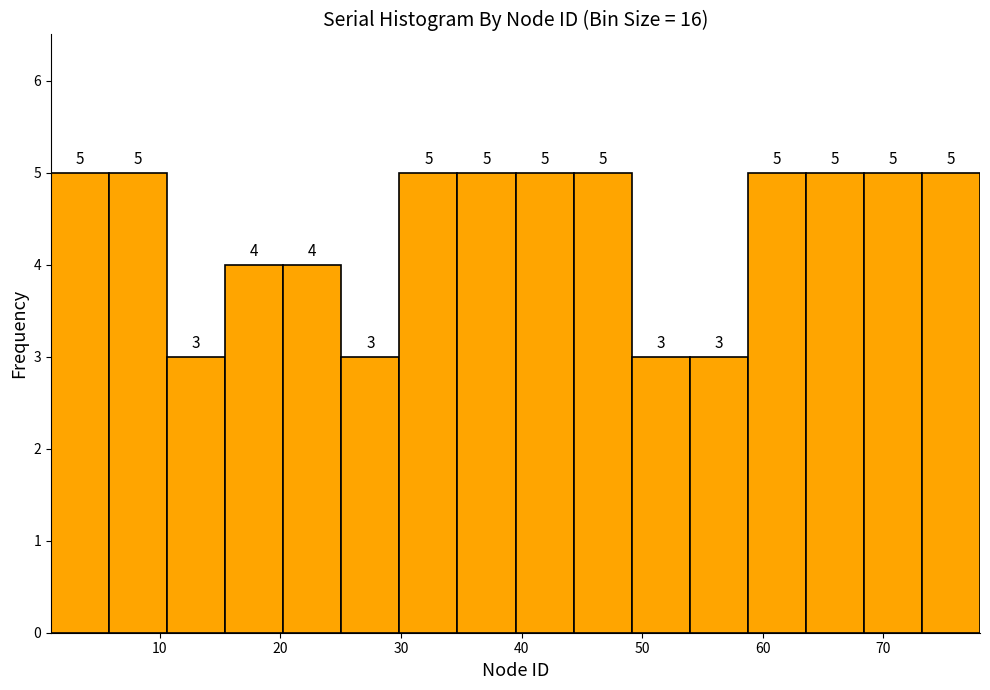

What is the height of the bar covering 64 to 68 on the x-axis? The bar edges are not printed on the chart, so give them approximately, as read against the axis.

5